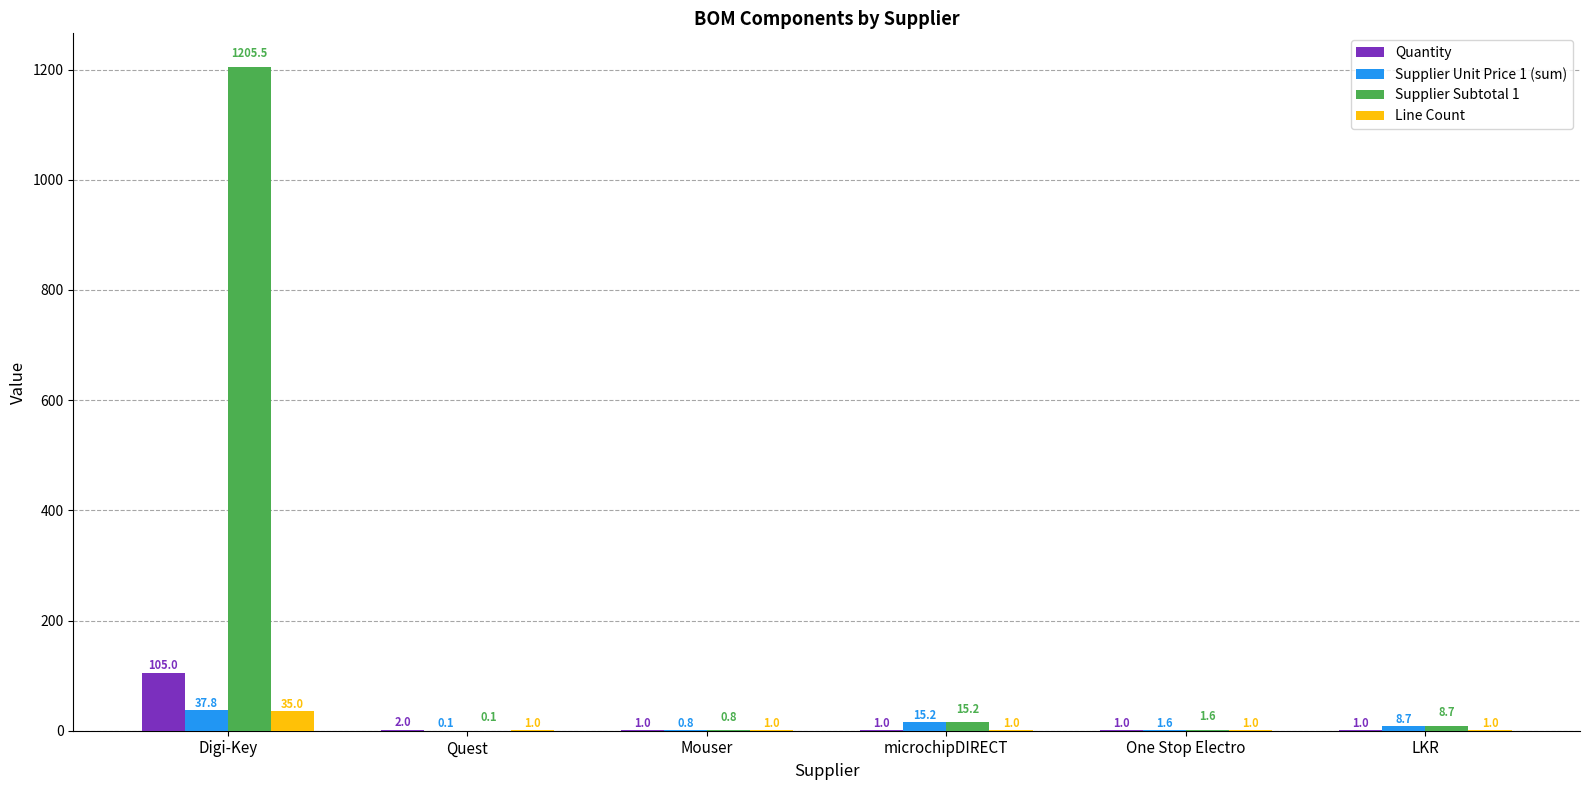

What are all the series names shown in the legend?

Quantity, Supplier Unit Price 1 (sum), Supplier Subtotal 1, Line Count